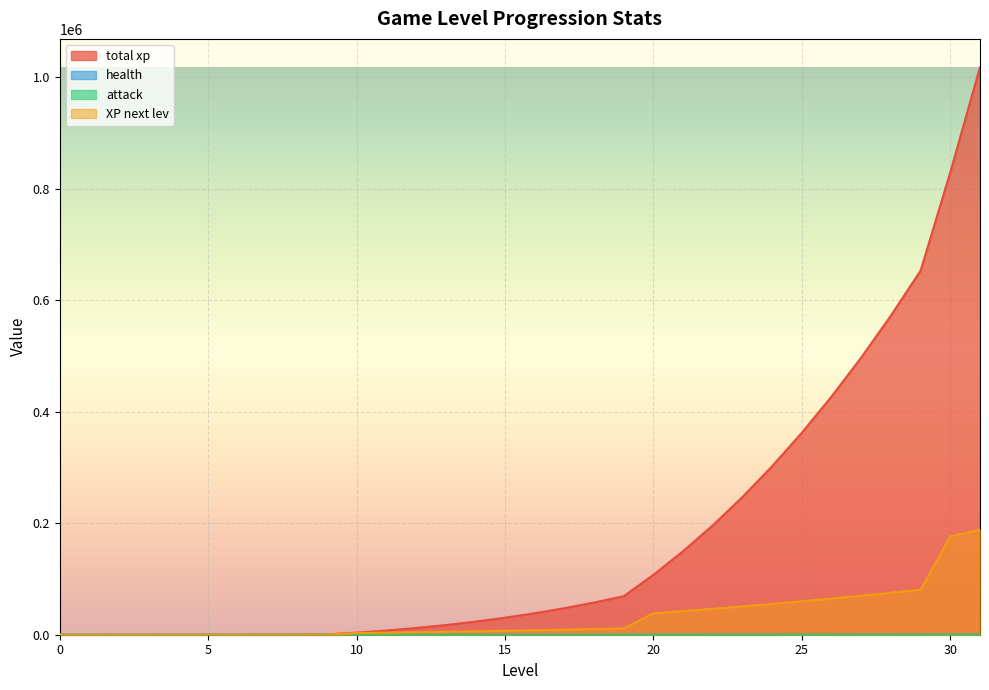

At which label does XP next lev first exceed 8030?

17